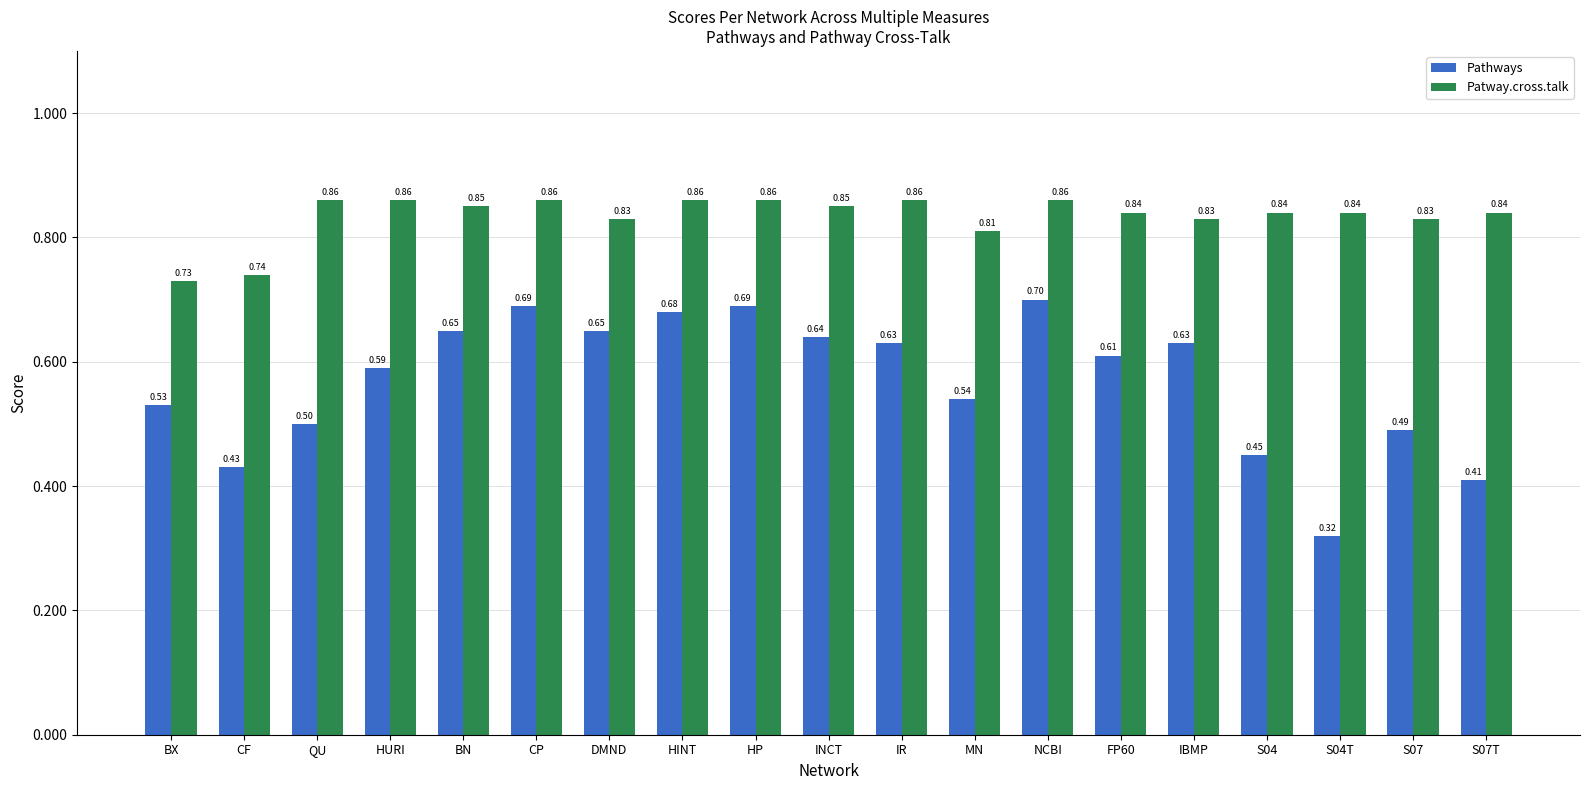

Rank the series by their maximum value, from lowest to highest.

Pathways, Patway.cross.talk